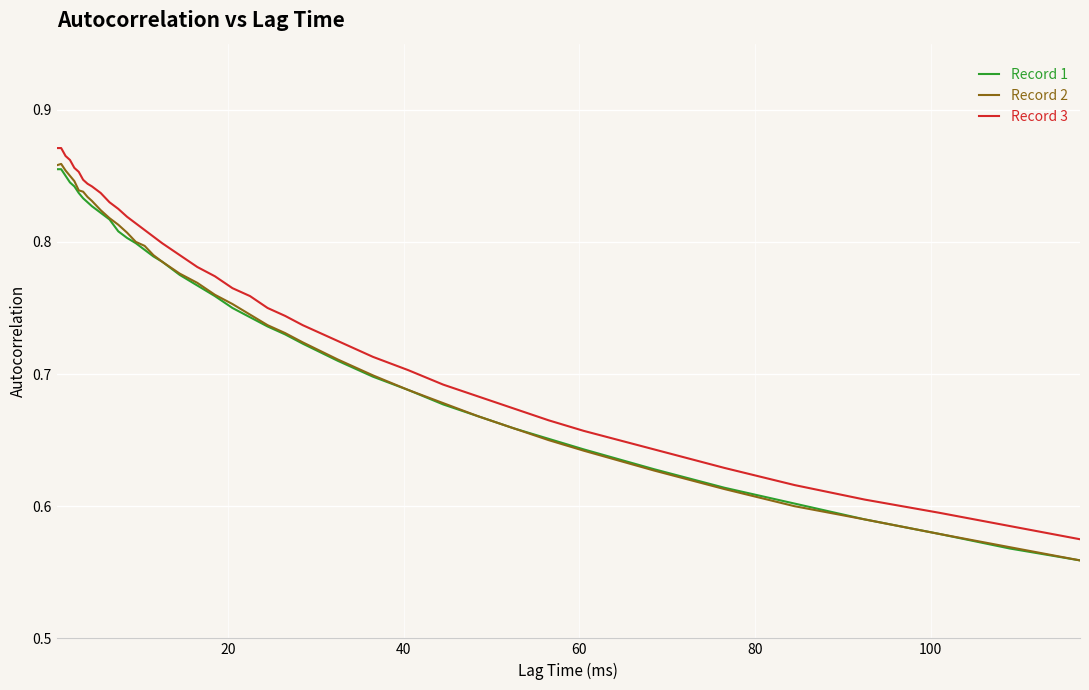

True or false: Record 1 and Record 3 intersect in this chart.

False